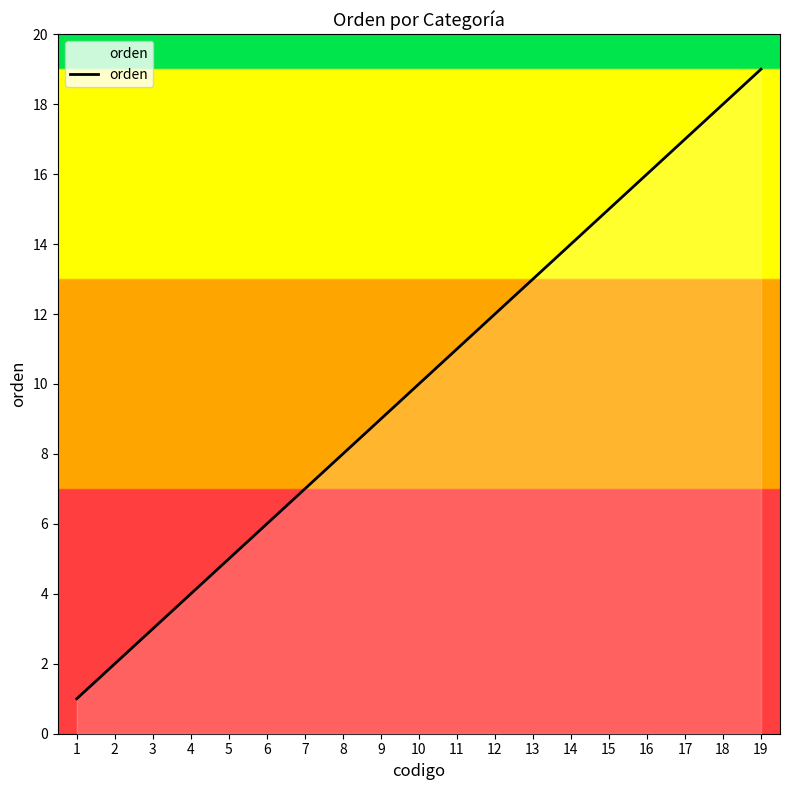

What is the difference between the values at 12 and 15?

3